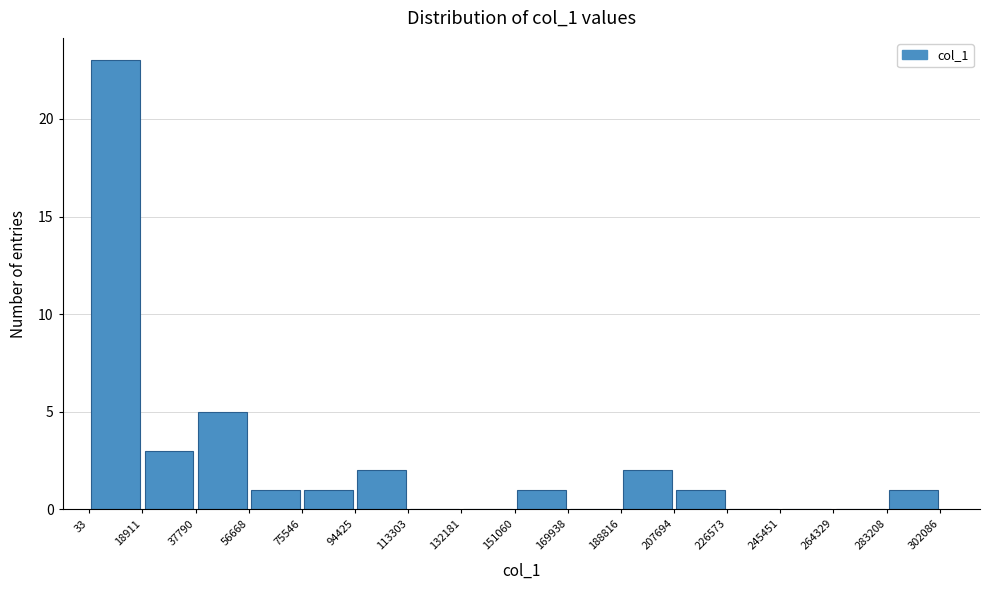

Over which range of the x-axis is the bar tallest?

33 to 18911